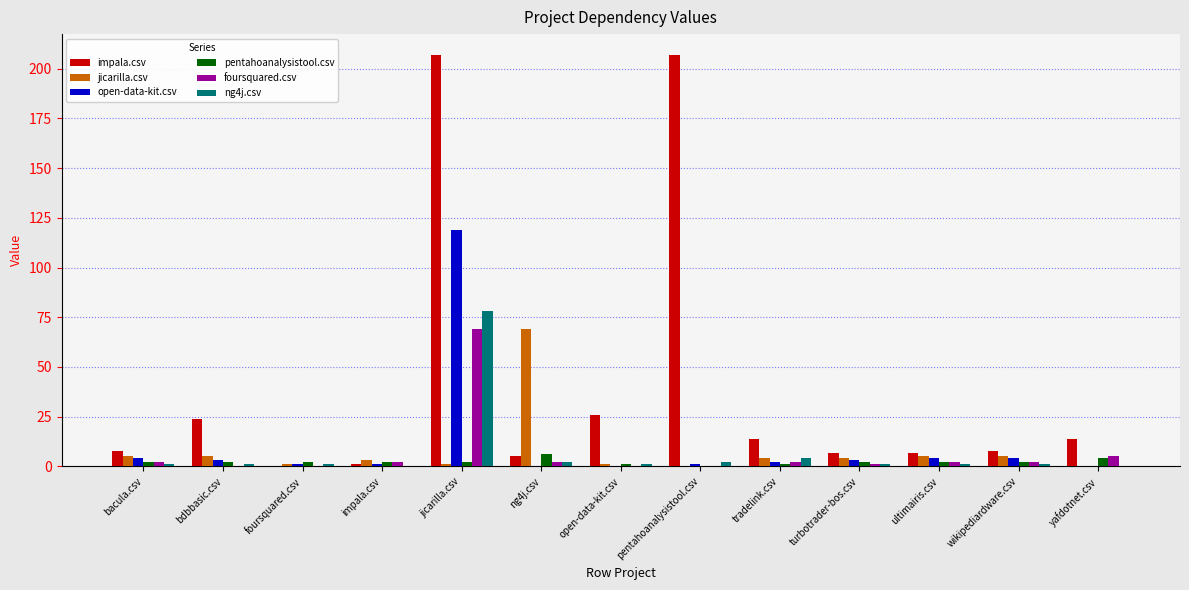

Is the value of foursquared.csv at yafdotnet.csv greater than the value of jicarilla.csv at foursquared.csv?

Yes